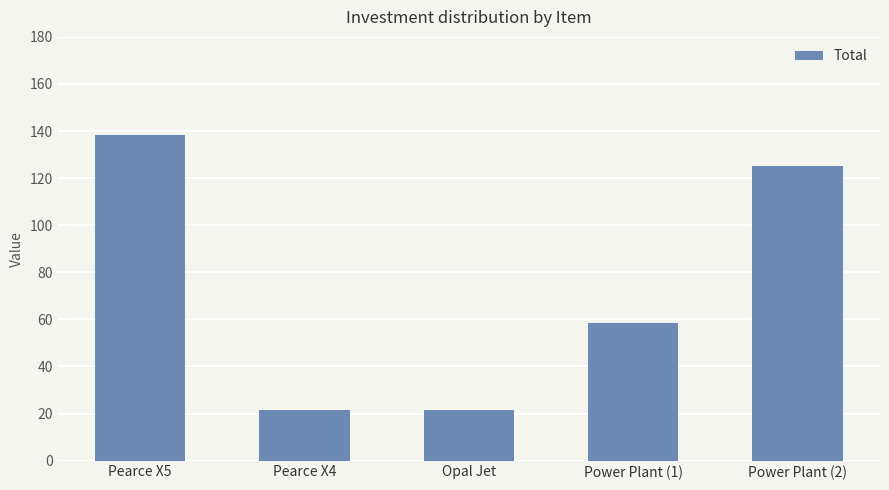

What is the change in value from Opal Jet to Power Plant (2)?

+103.8